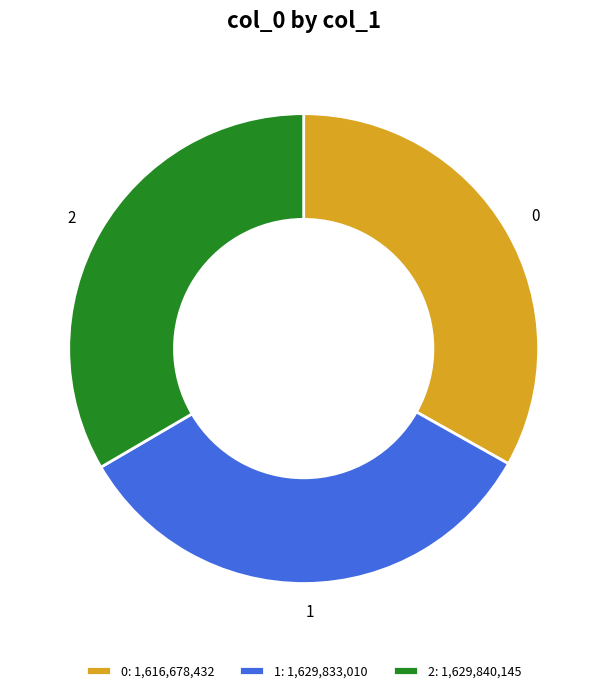

Is there a majority slice in this chart?

No